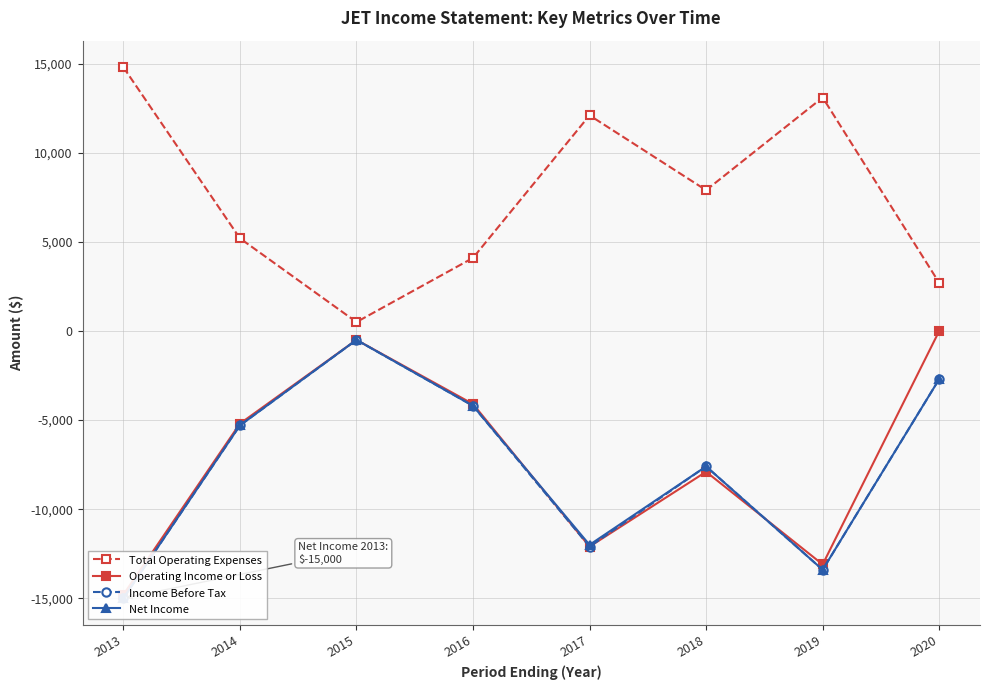

True or false: Operating Income or Loss has more than 1 interior local peaks.

True